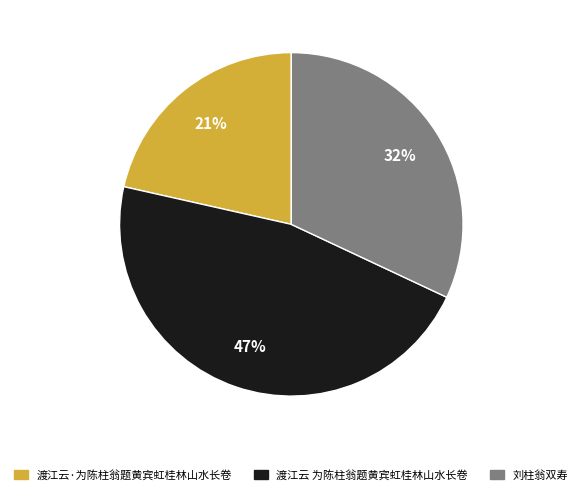

Is the sum of 渡江云 为陈柱翁题黄宾虹桂林山水长卷 and 刘柱翁双寿 greater than half?

Yes